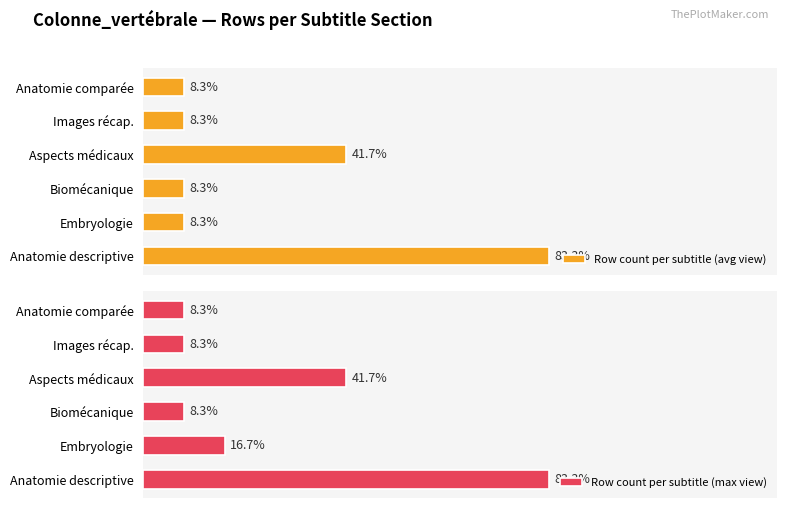

Rank the series by their maximum value, from highest to lowest.

Row count per subtitle (avg view), Row count per subtitle (max view)